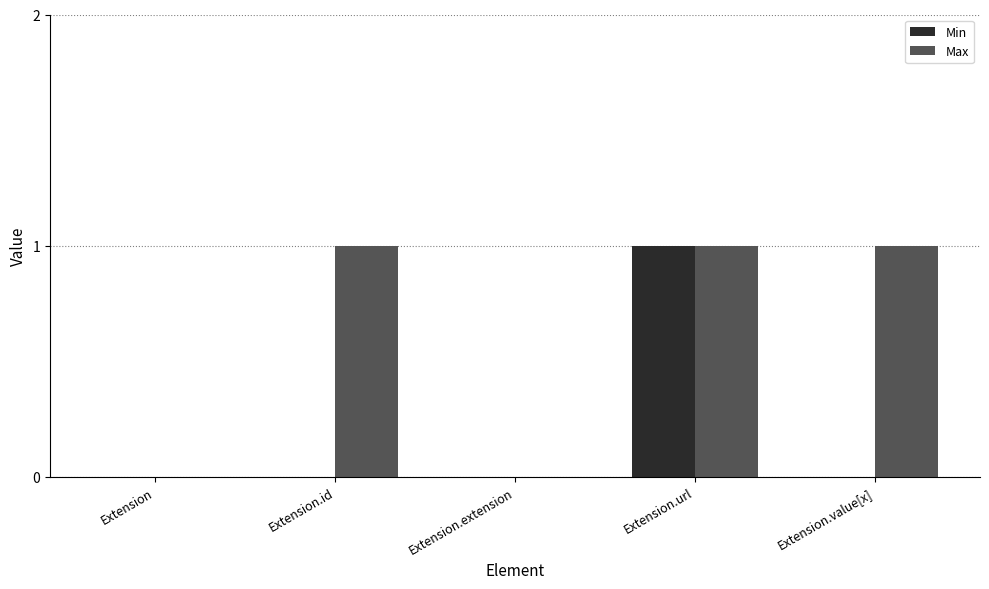

True or false: Min has a value of 0 at Extension.

True